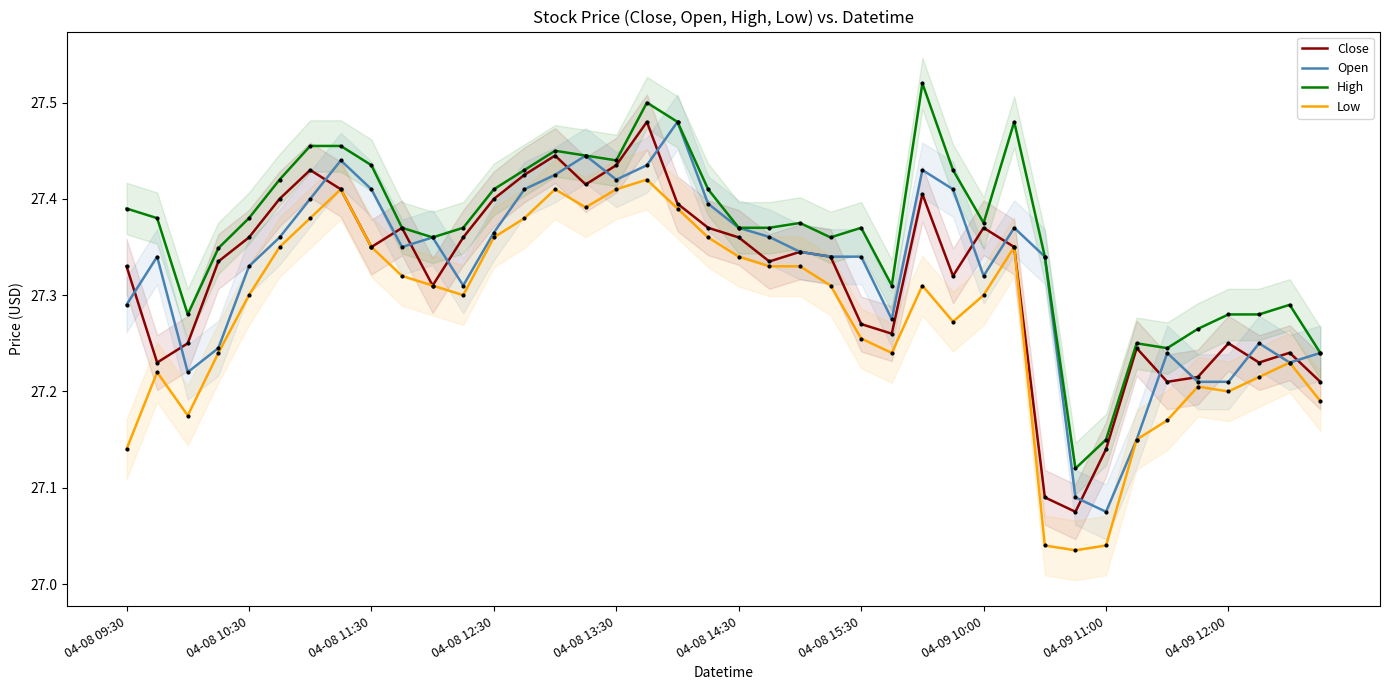

Which series has the largest total across all categories?

High